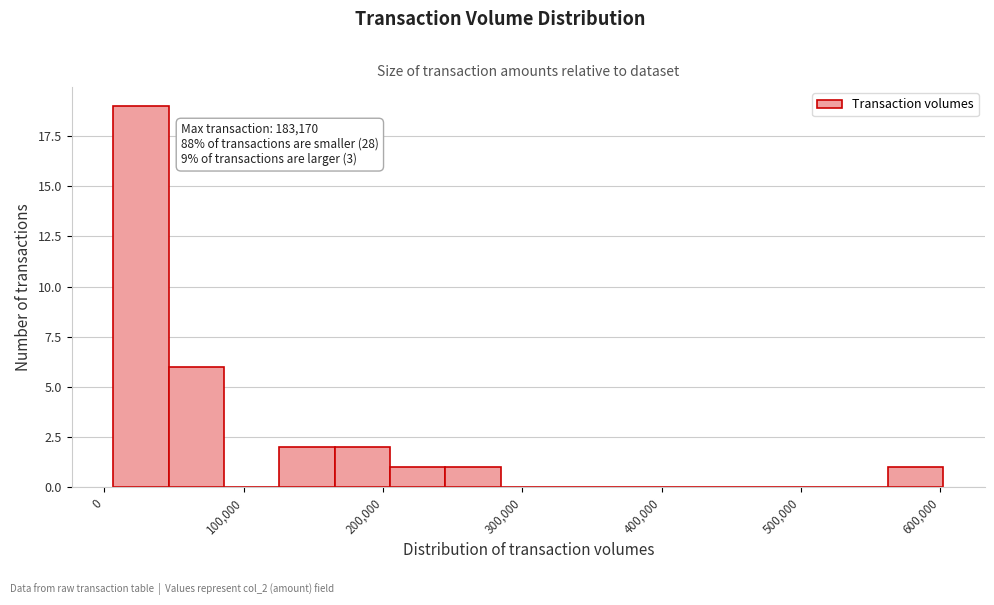

Read against the x-axis, roughly where is the centre of the tallest bar?

30000